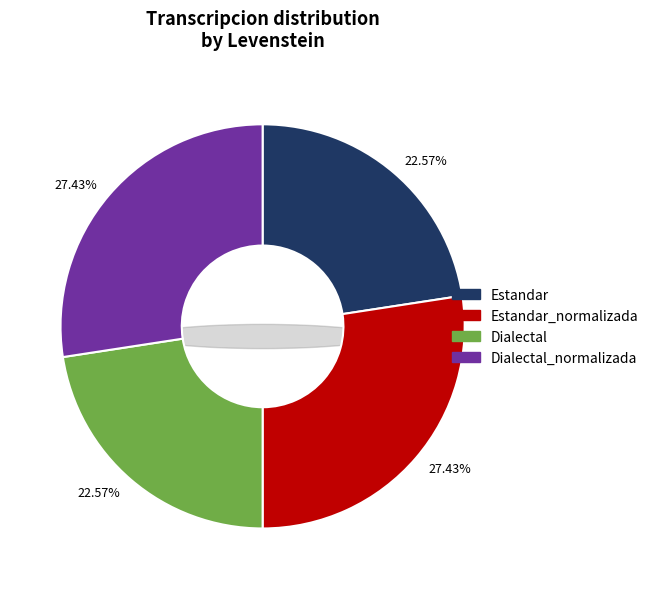

How many slices are in this pie chart?

4